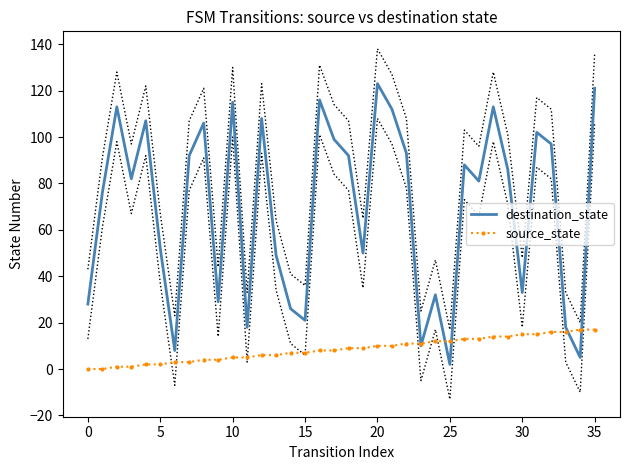

At how many categories does at least one series exceed 28?

27